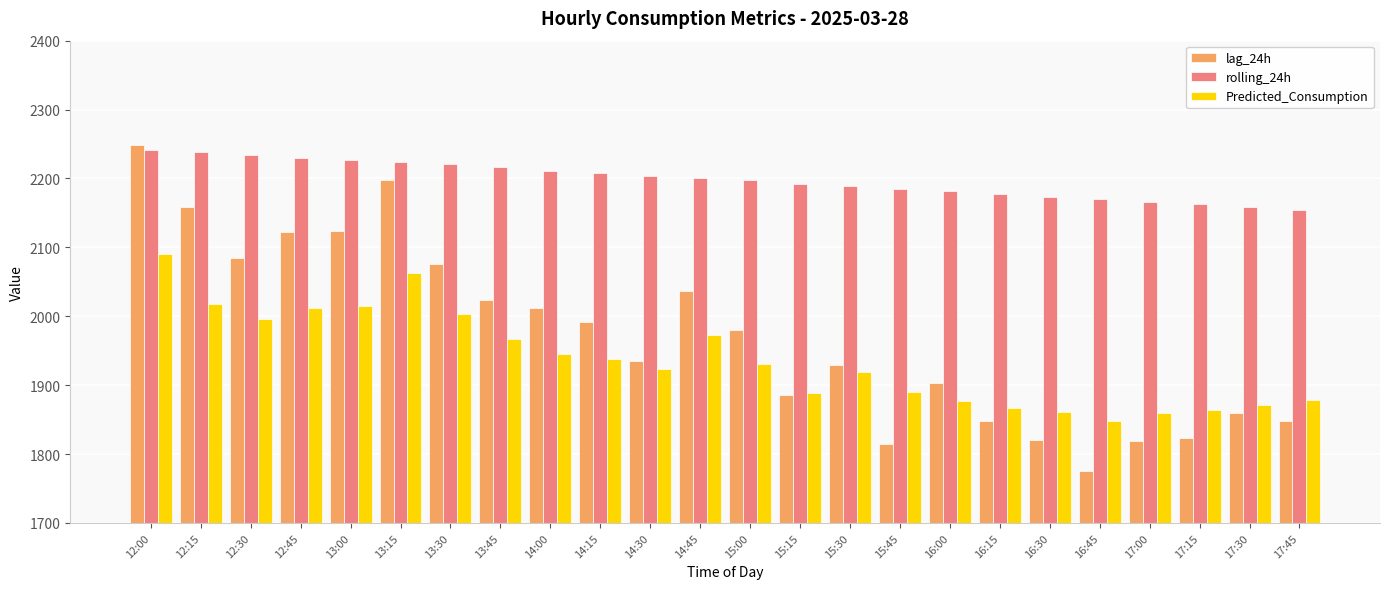

How many bars are there in each group?

3